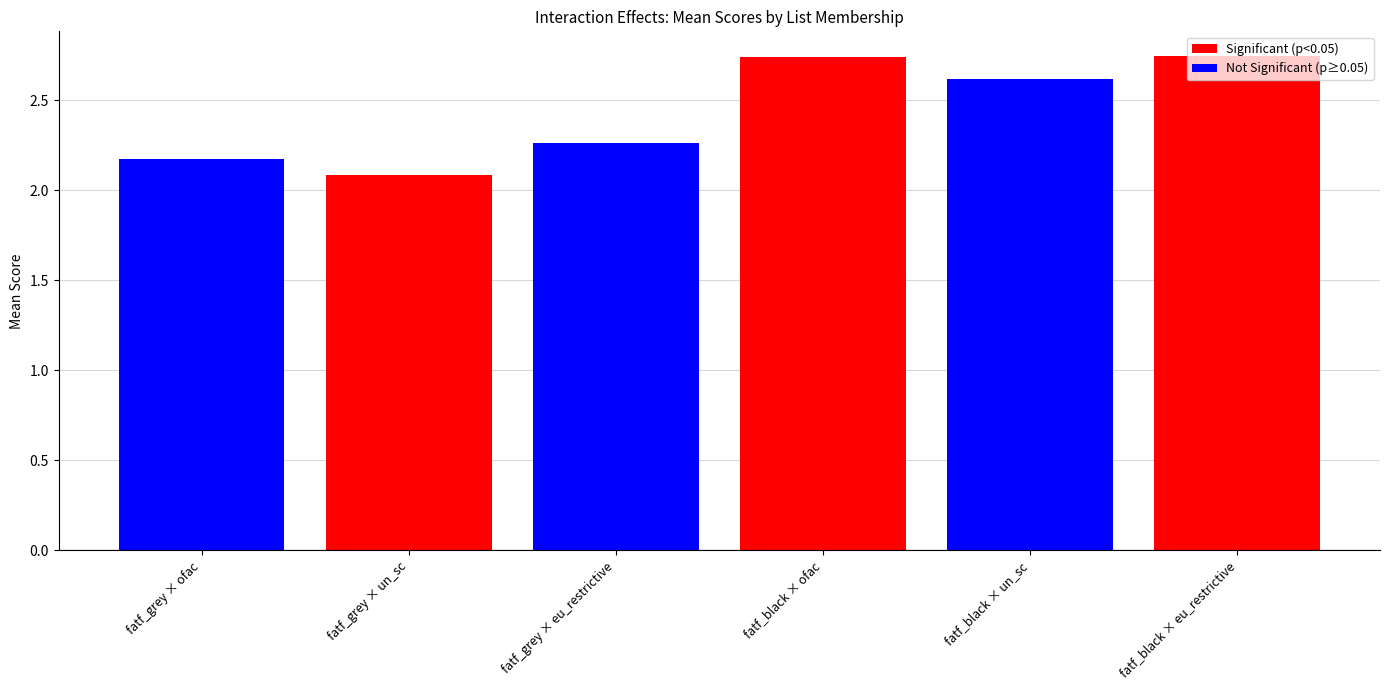

What is the minimum value shown in the chart?

2.1